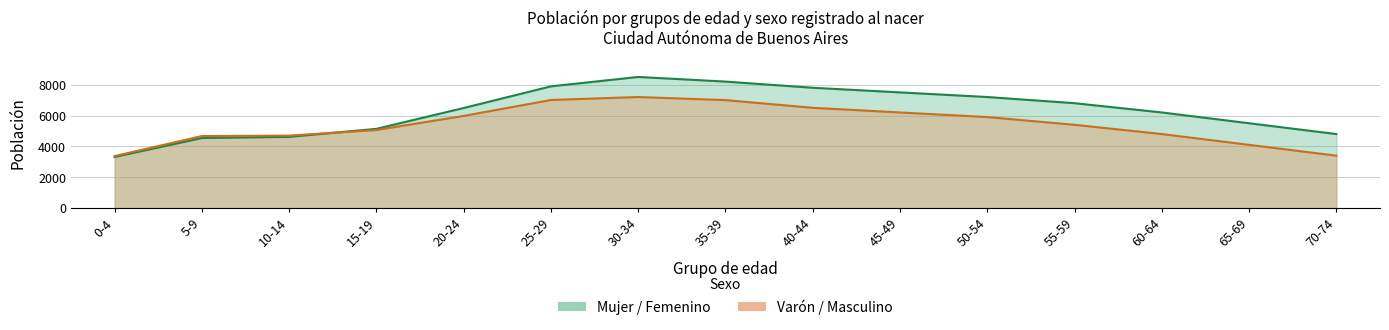

What is the label of the 6th point from the left?

25-29